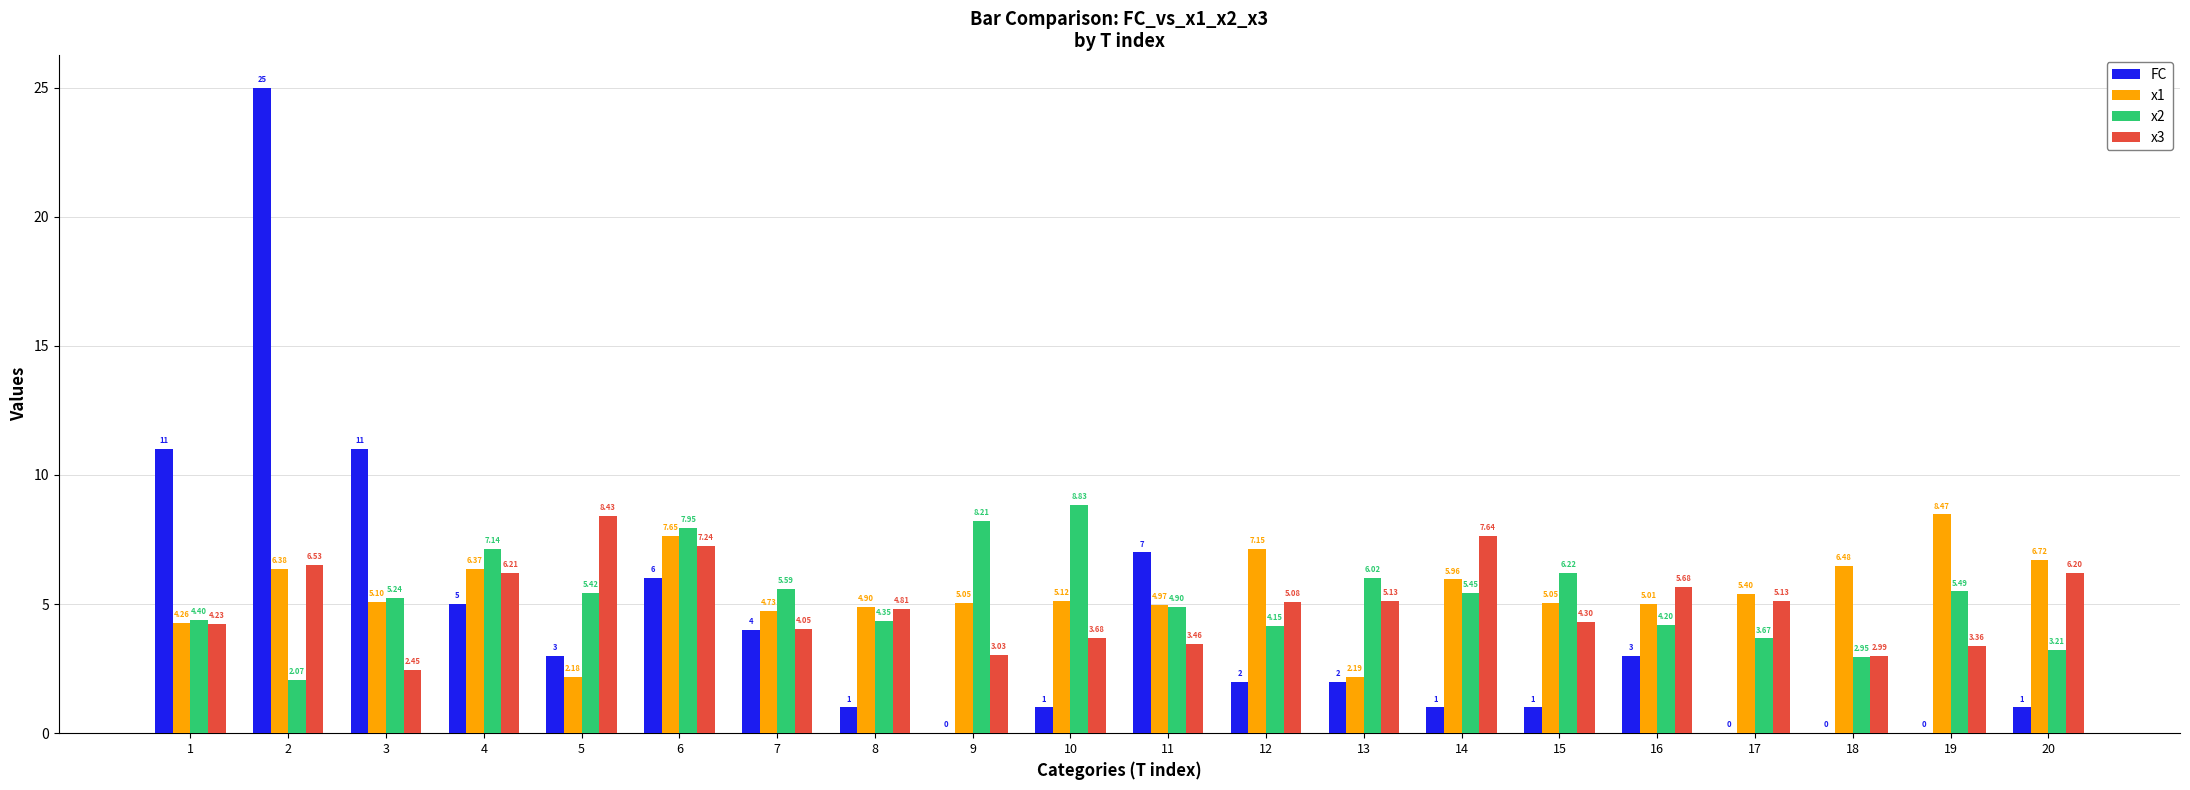

What is the difference between the FC values at 3 and 13?

9.0